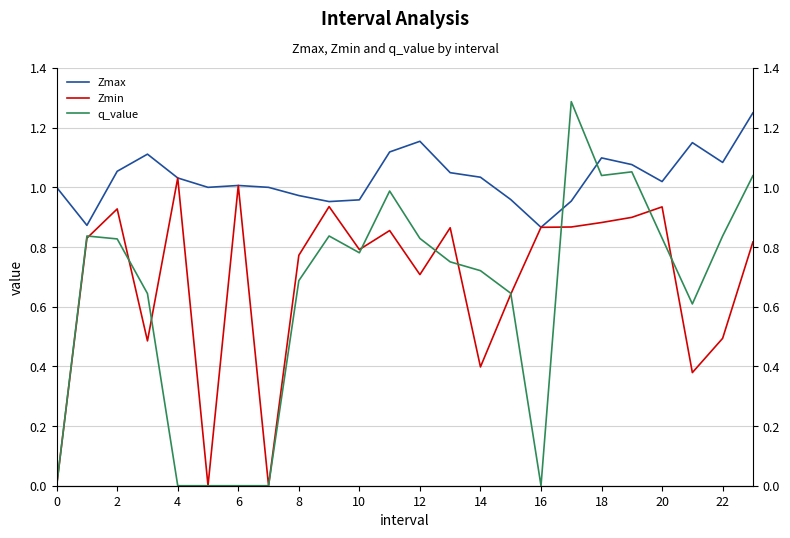

Between 14 and 4, which is larger?

14